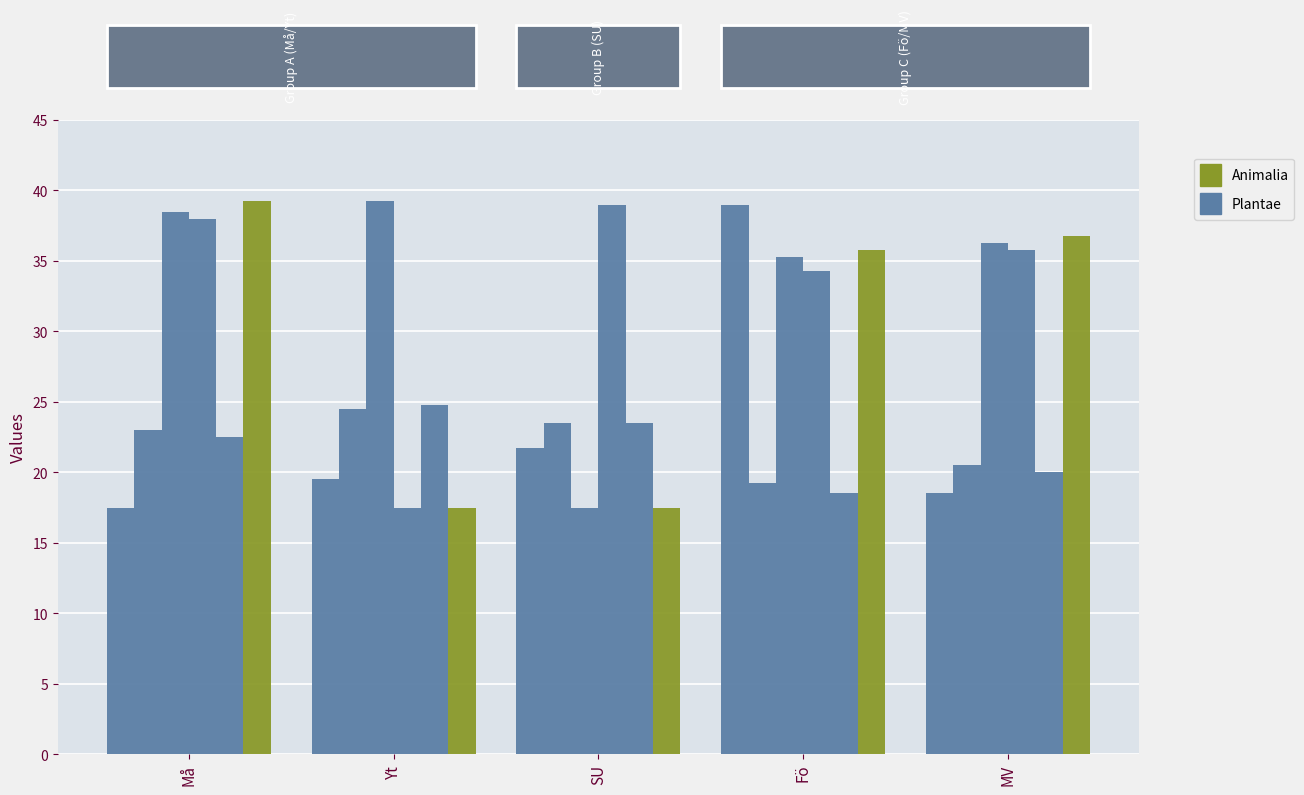

How many bars are there in total?

30